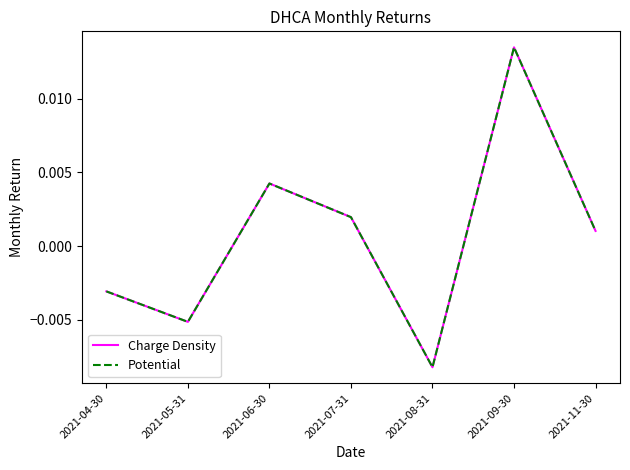

Does the chart display data point markers on the line(s)?

No